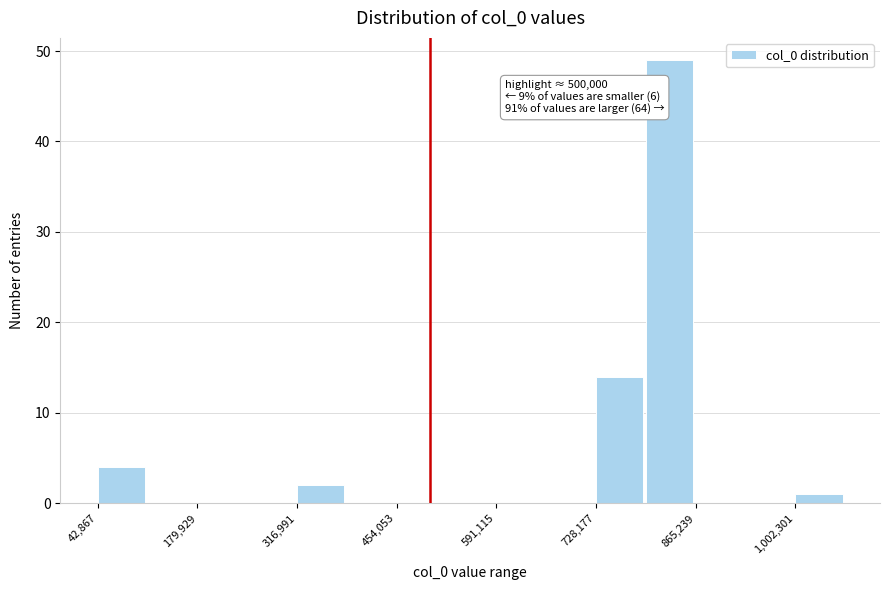

Read against the x-axis, roughly where is the centre of the tallest bar?

820000